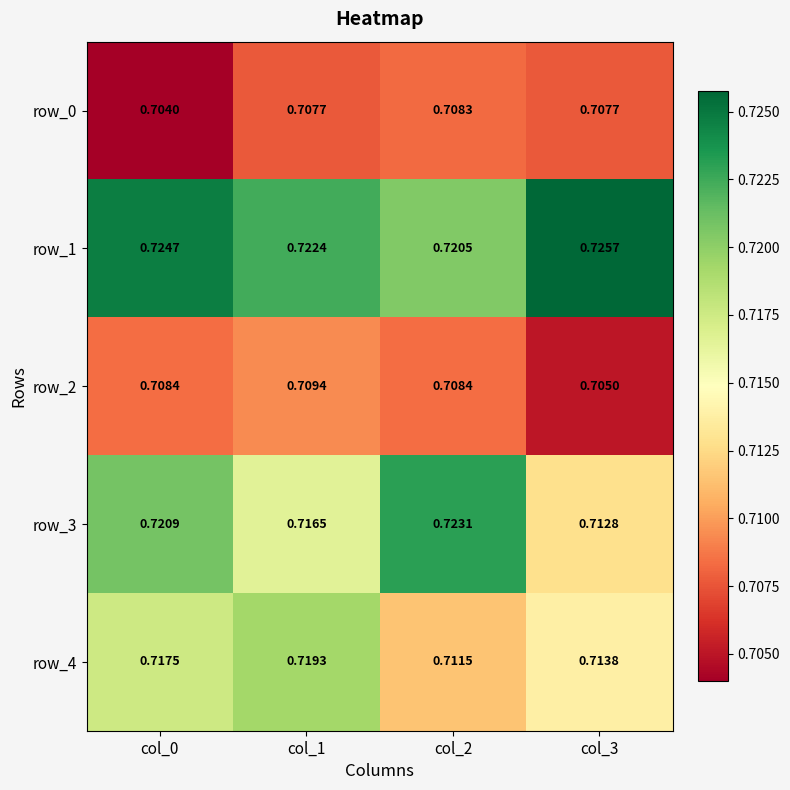

Which series has the largest range (max minus min)?

row_3